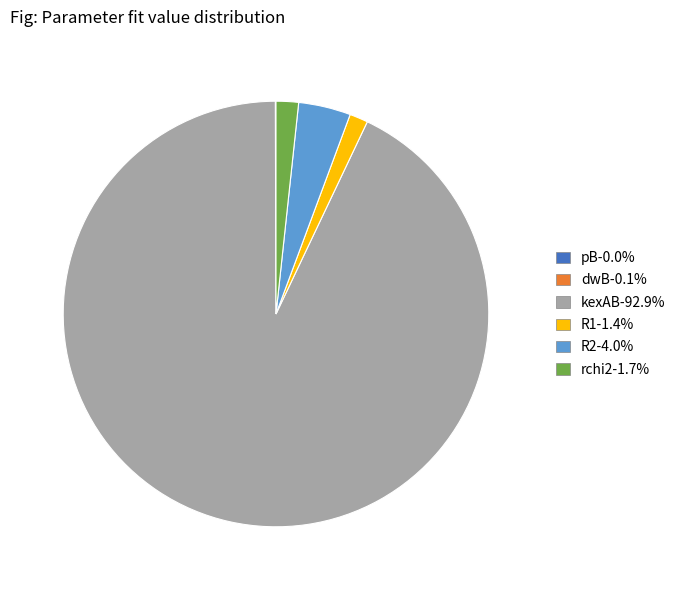

What is the majority slice?

kexAB